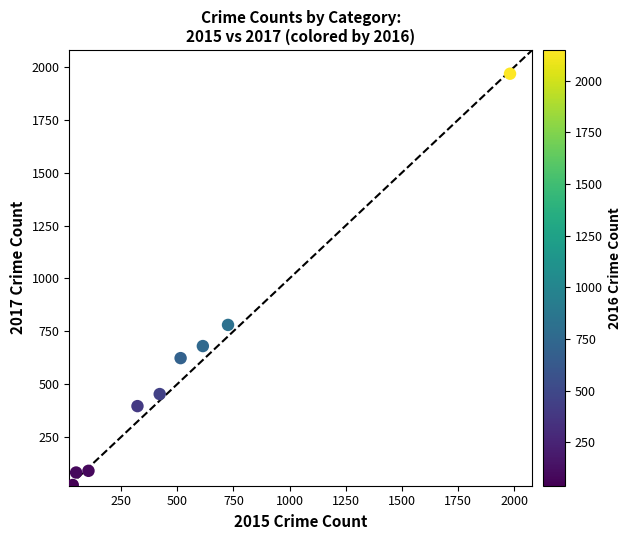

What is the range of Y values (max minus min)?

1945